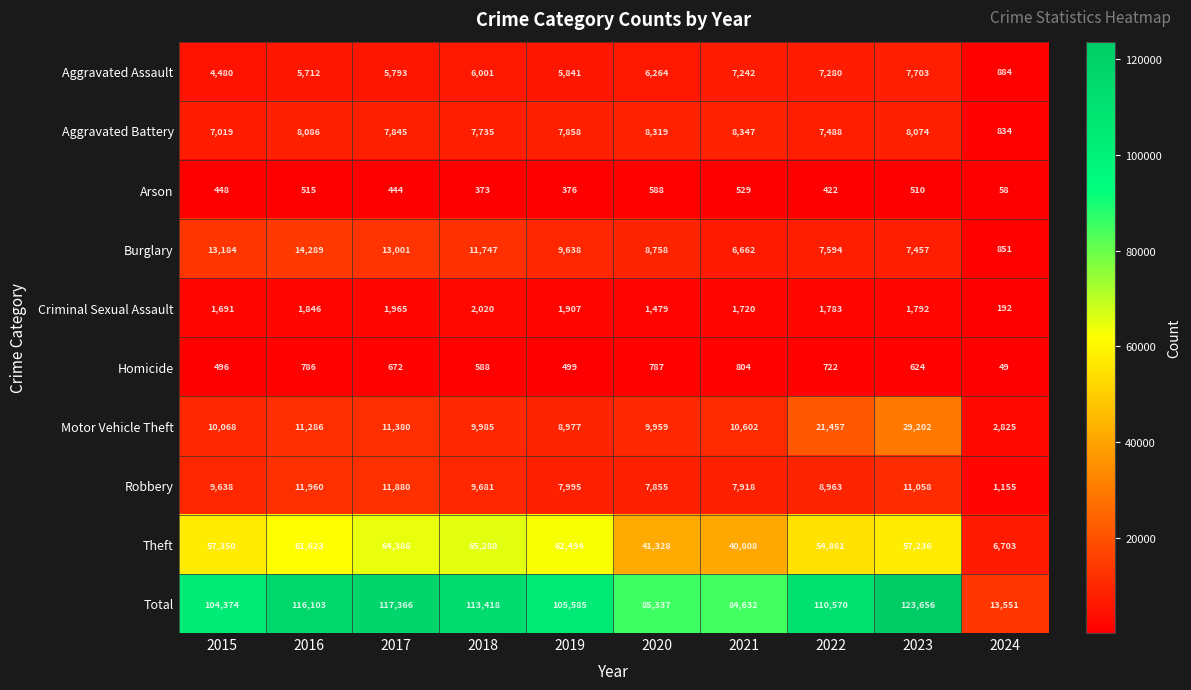

Which label corresponds to the smallest value in the chart?

2024